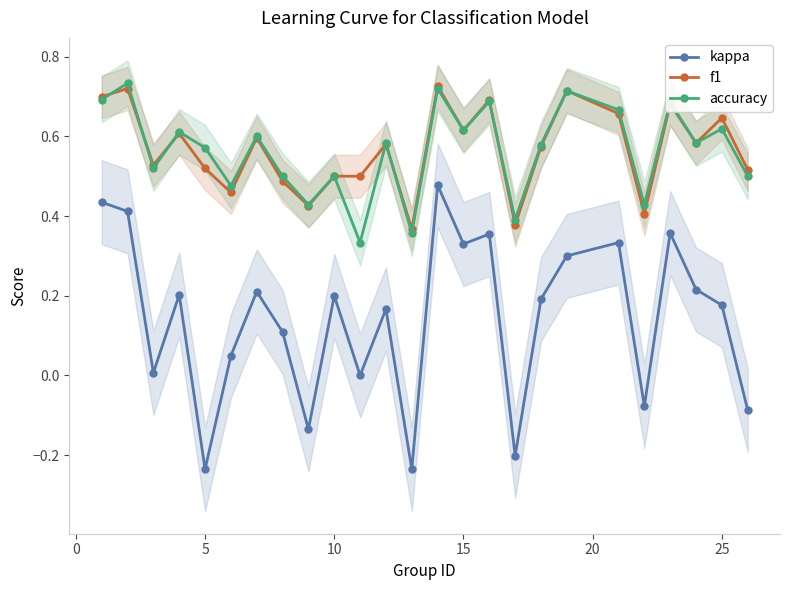

True or false: kappa and f1 intersect in this chart.

False